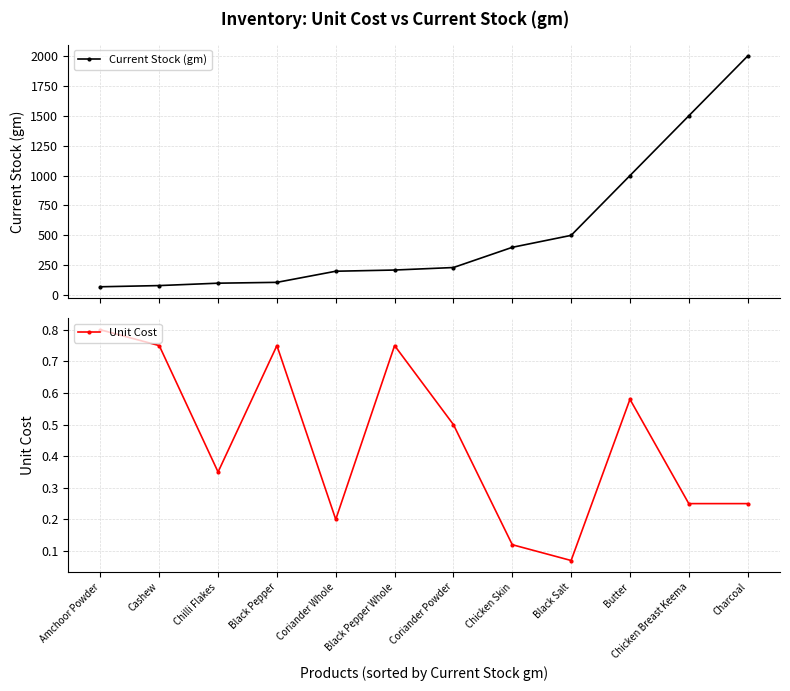

Which category has the highest value in the Current Stock (gm) series?

Charcoal